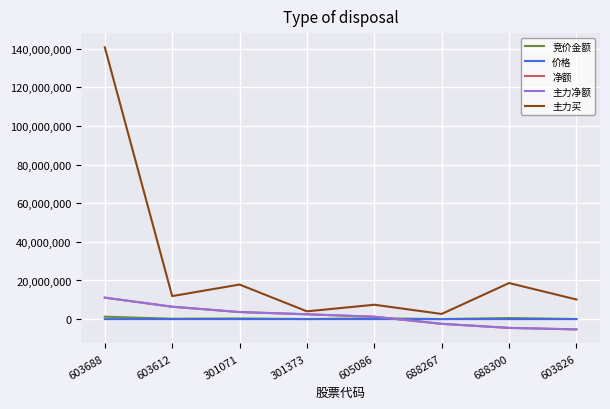

What is the label of the 7th point from the right?

603612